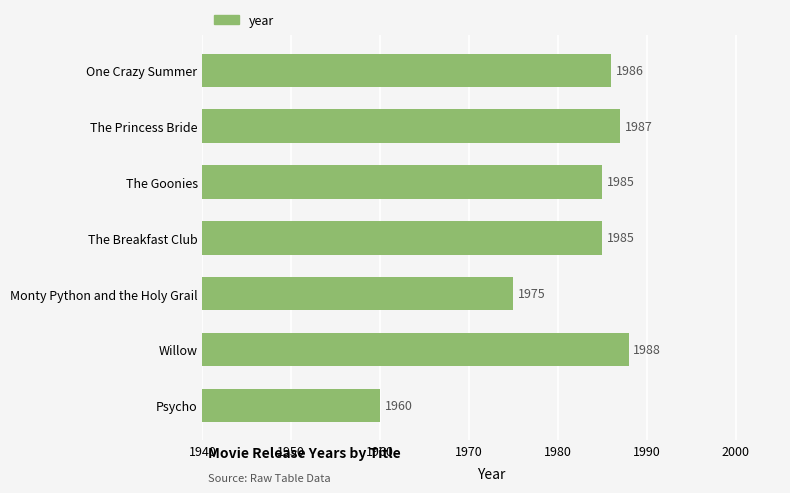

Reading top to bottom, extract all data points from this chart.

One Crazy Summer=1986	The Princess Bride=1987	The Goonies=1985	The Breakfast Club=1985	Monty Python and the Holy Grail=1975	Willow=1988	Psycho=1960